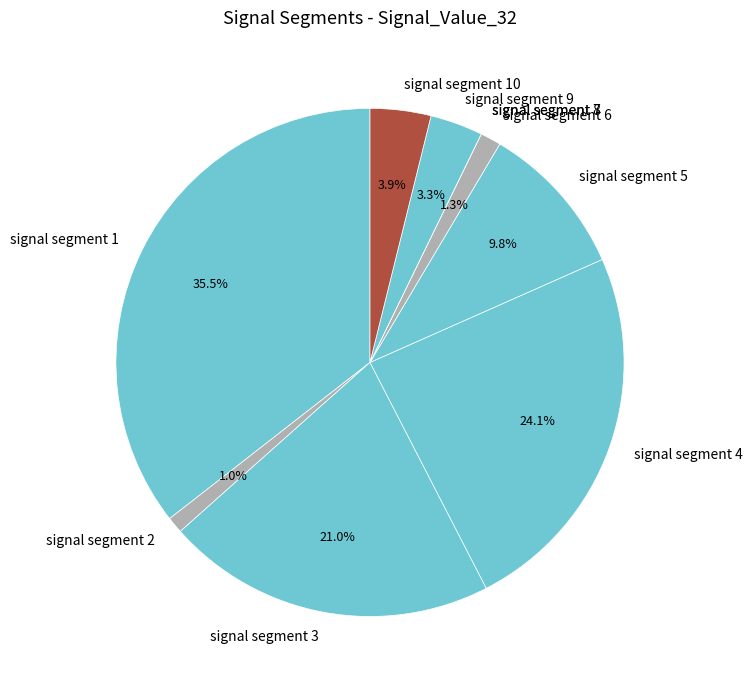

To the nearest percent, what is the difference between the largest and smallest slice percentages?

36%